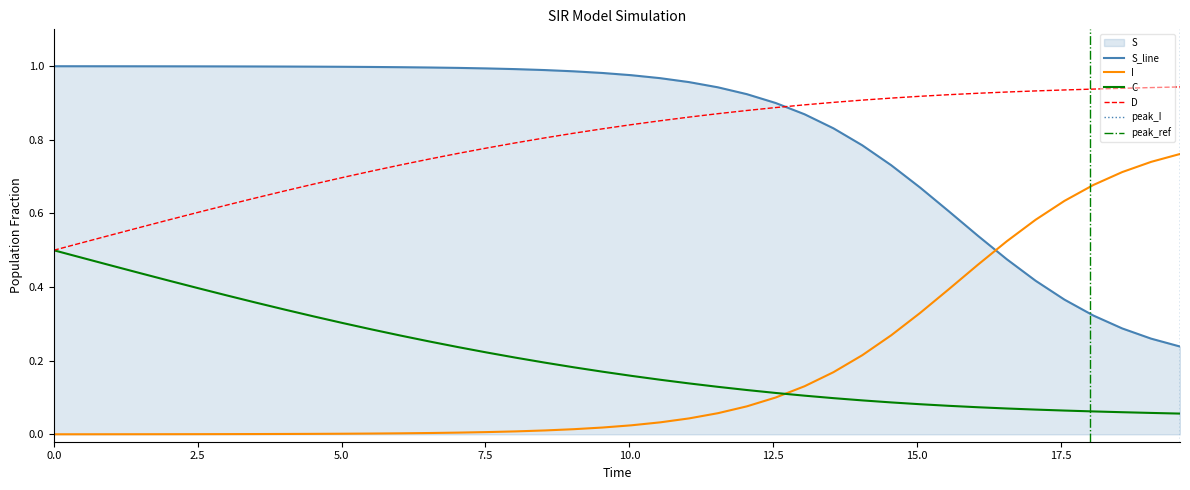

True or false: I and S_line cross at least once.

True